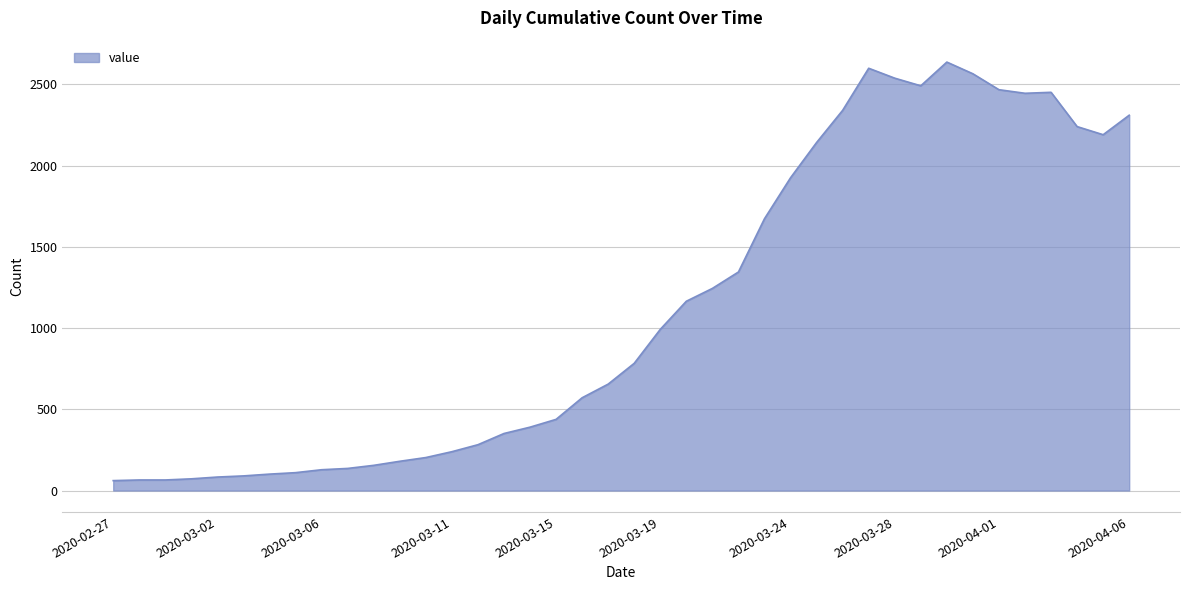

What is the maximum value shown in the chart?

2637